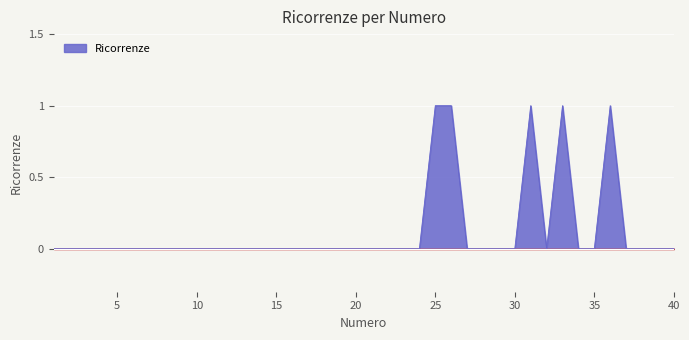

Reading right to left, list all the values displayed in this chart.

0	0	0	0	1	0	0	1	0	1	0	0	0	0	1	1	0	0	0	0	0	0	0	0	0	0	0	0	0	0	0	0	0	0	0	0	0	0	0	0